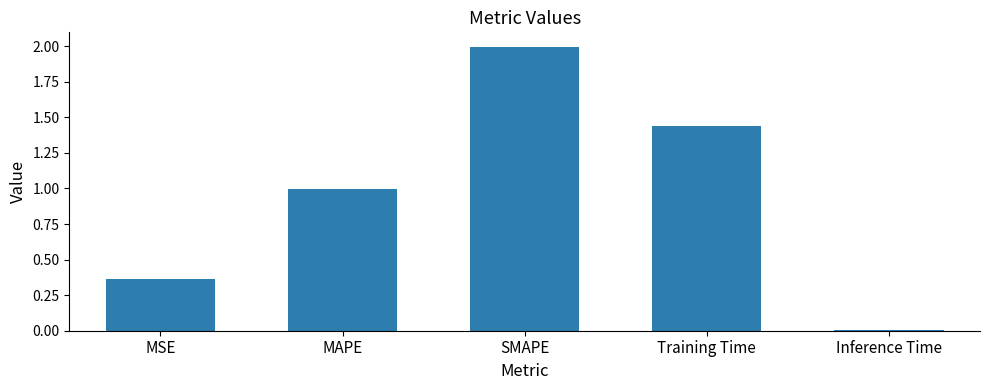

What is the difference between the values at MSE and SMAPE?

1.6